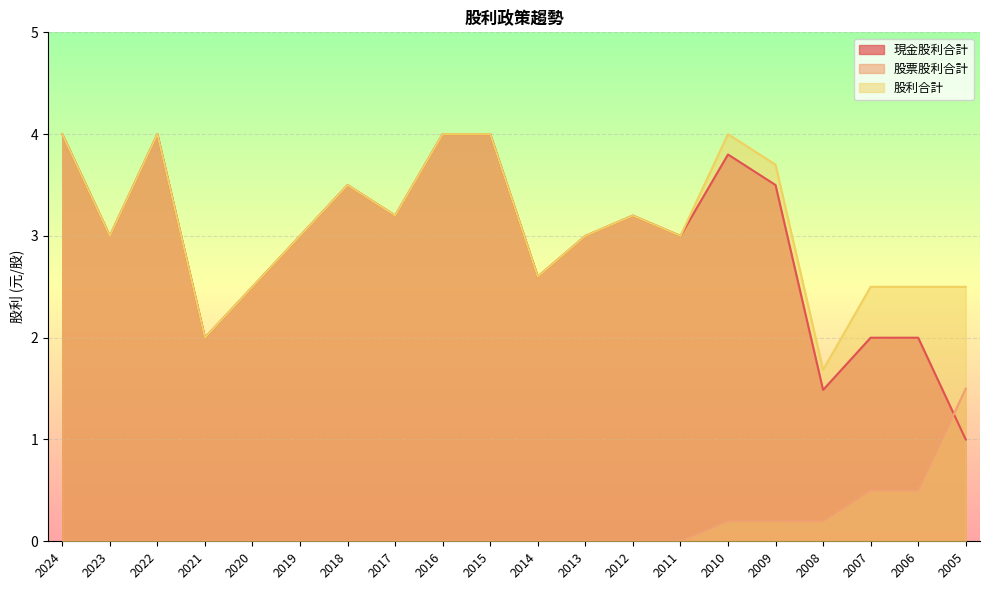

What is the spread (max minus min) of values at 2021?

2.0